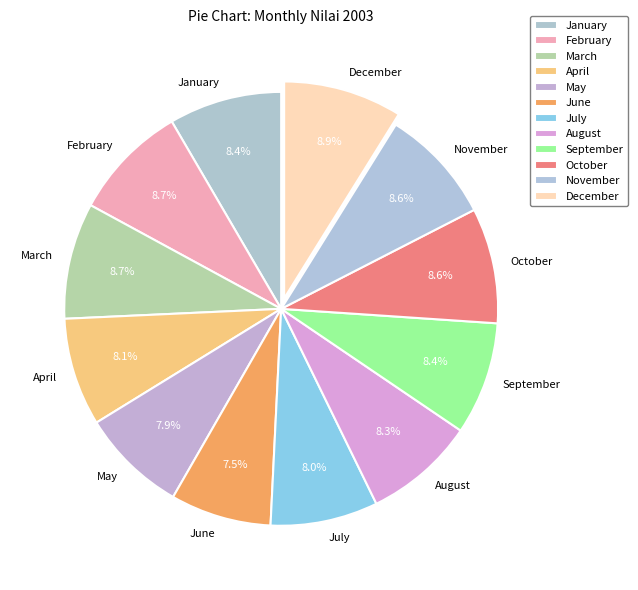

How much of the chart is everything except July?

92.0%